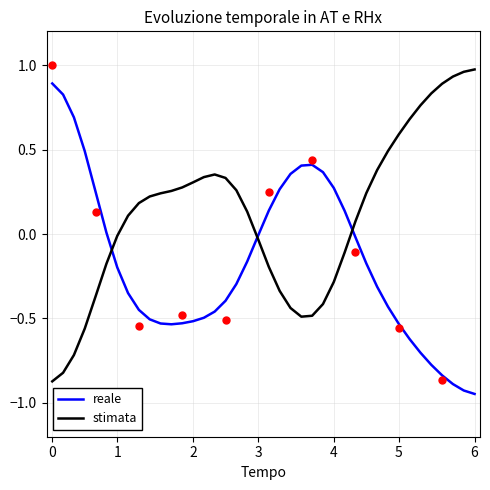

Which series reaches the minimum Y coordinate?

reale